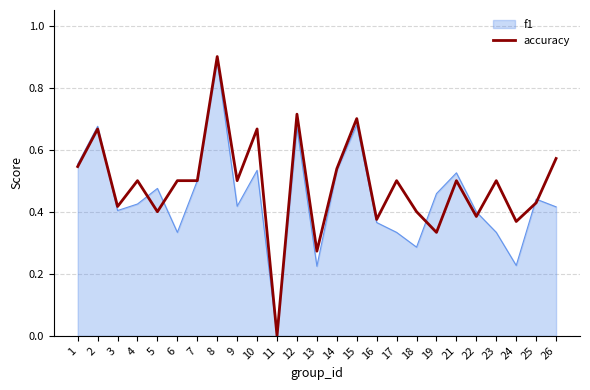

Which category has the lowest value across all series?

11